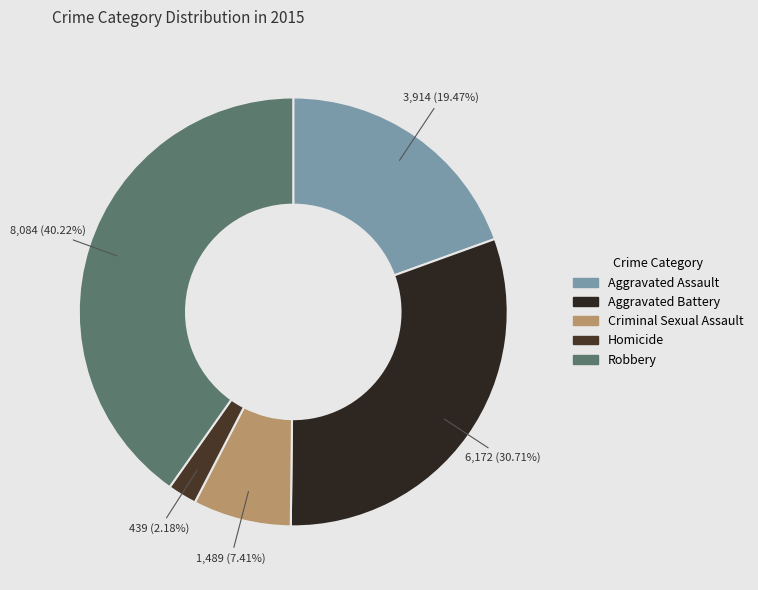

Which slice is the largest?

Robbery